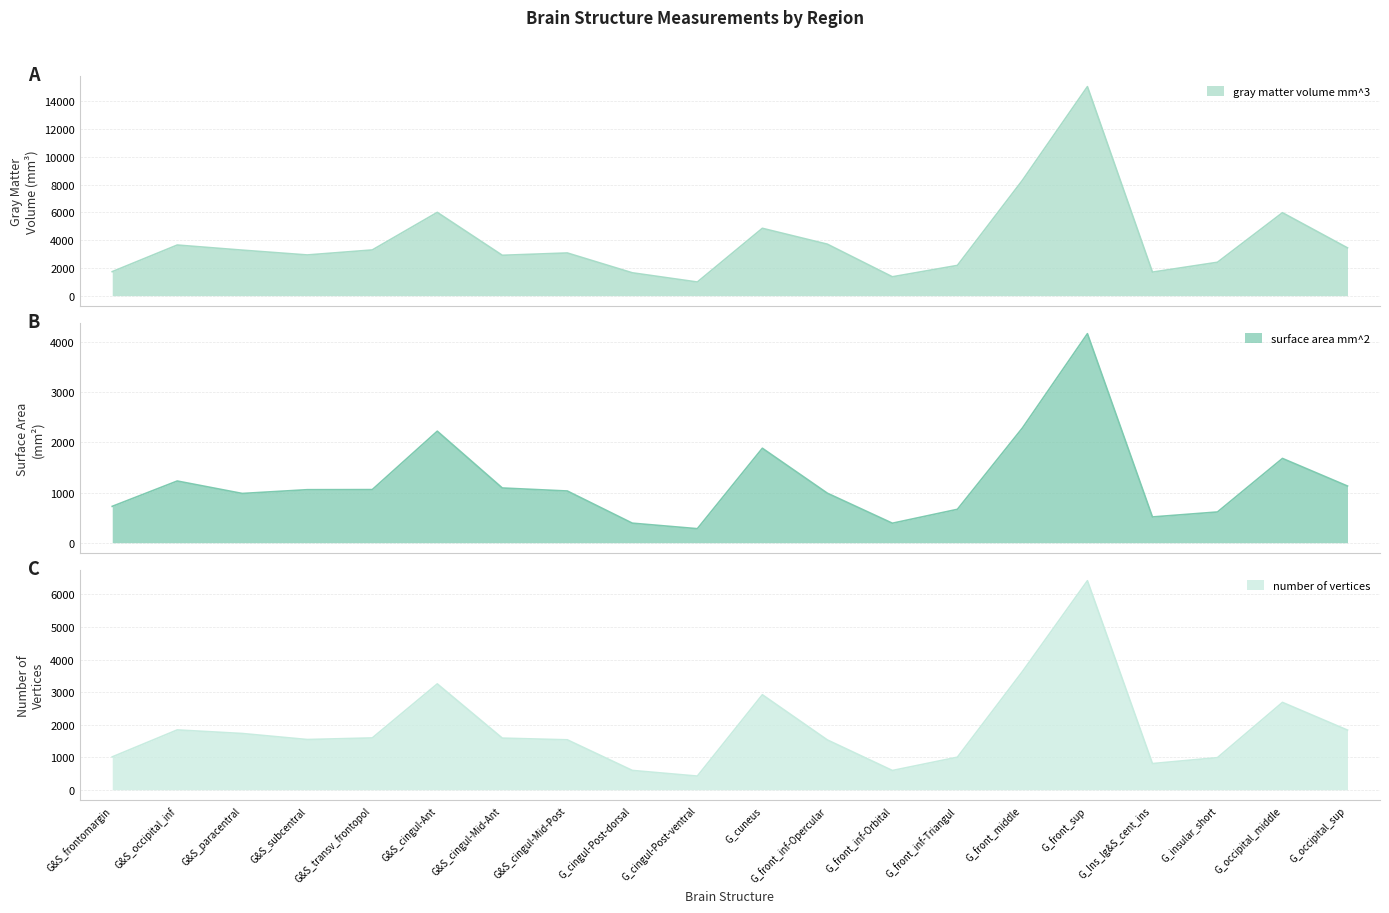

At which label does surface_area_mm^2 reach its minimum?

G_cingul-Post-ventral